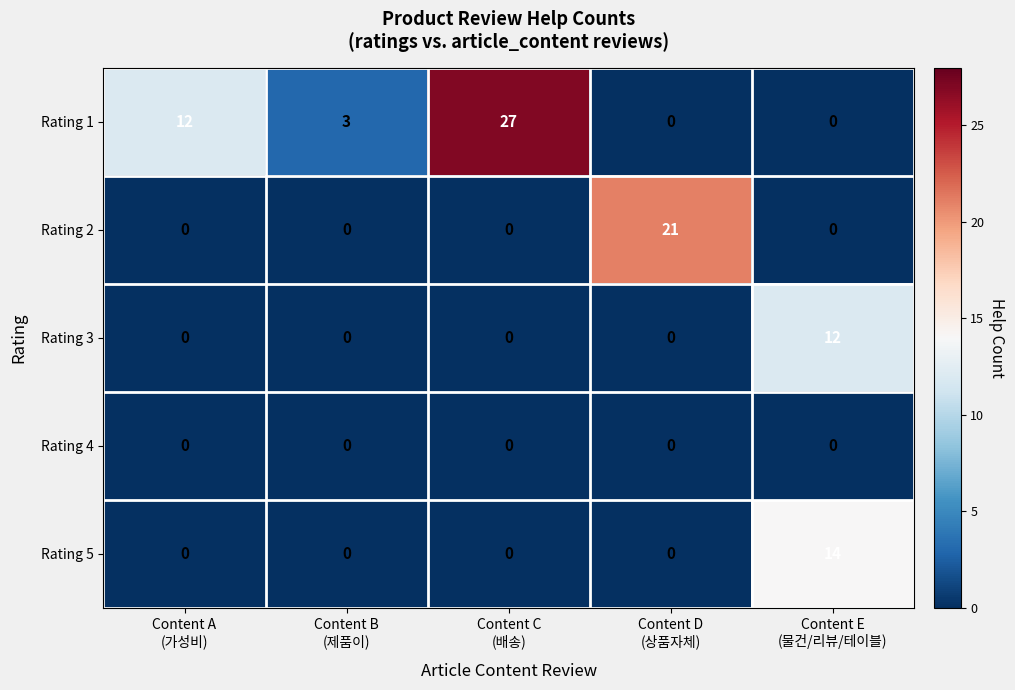

Which series changed the most between Content B
(제품이) and Content C
(배송)?

Rating 1